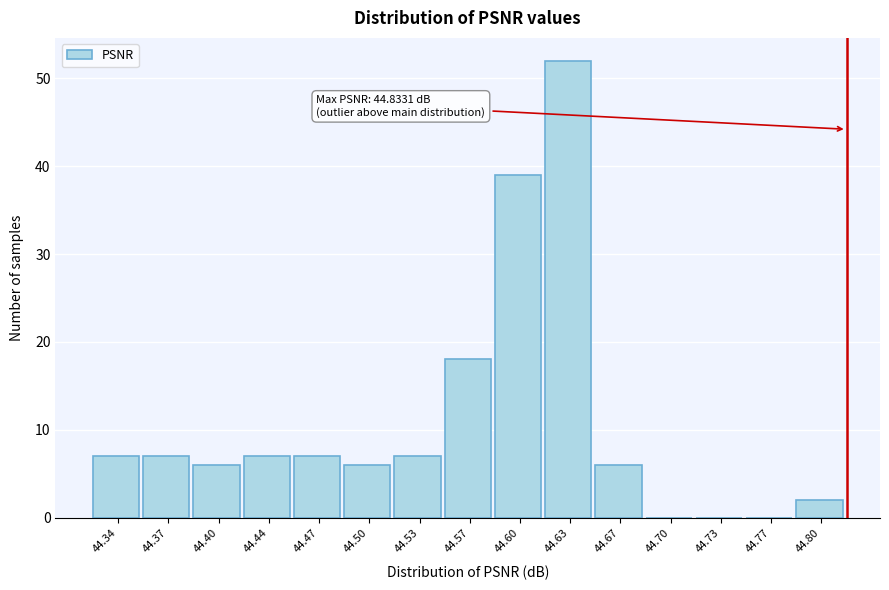

Reading left to right, what are all the values shown in this chart?

44.34=7	44.37=7	44.40=6	44.44=7	44.47=7	44.50=6	44.53=7	44.57=18	44.60=39	44.63=52	44.67=6	44.70=0	44.73=0	44.77=0	44.80=2